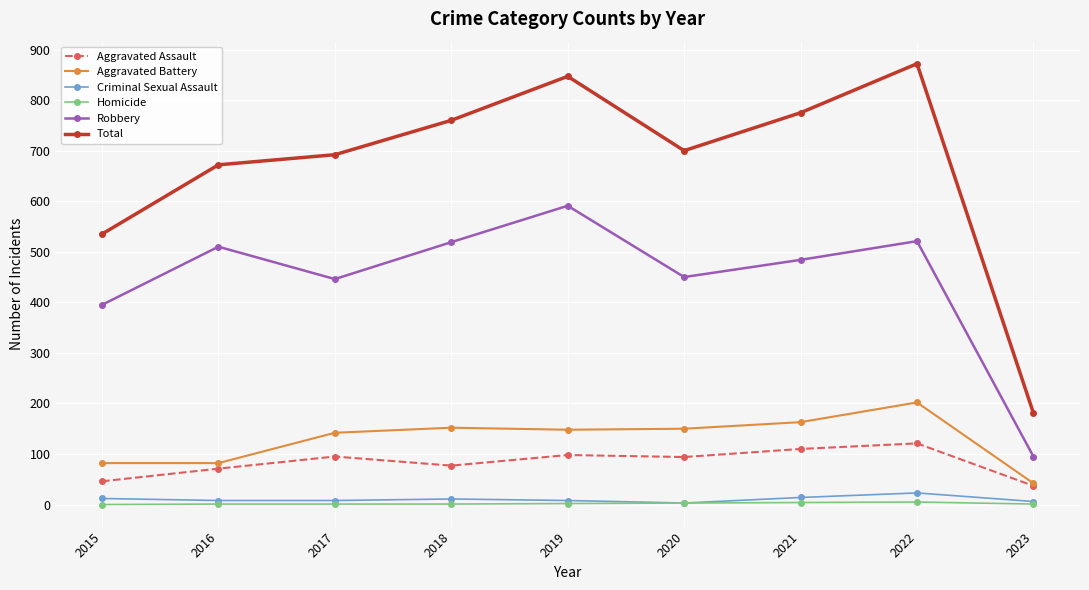

Is the value of Aggravated Assault at 2015 greater than the value of Criminal Sexual Assault at 2015?

Yes